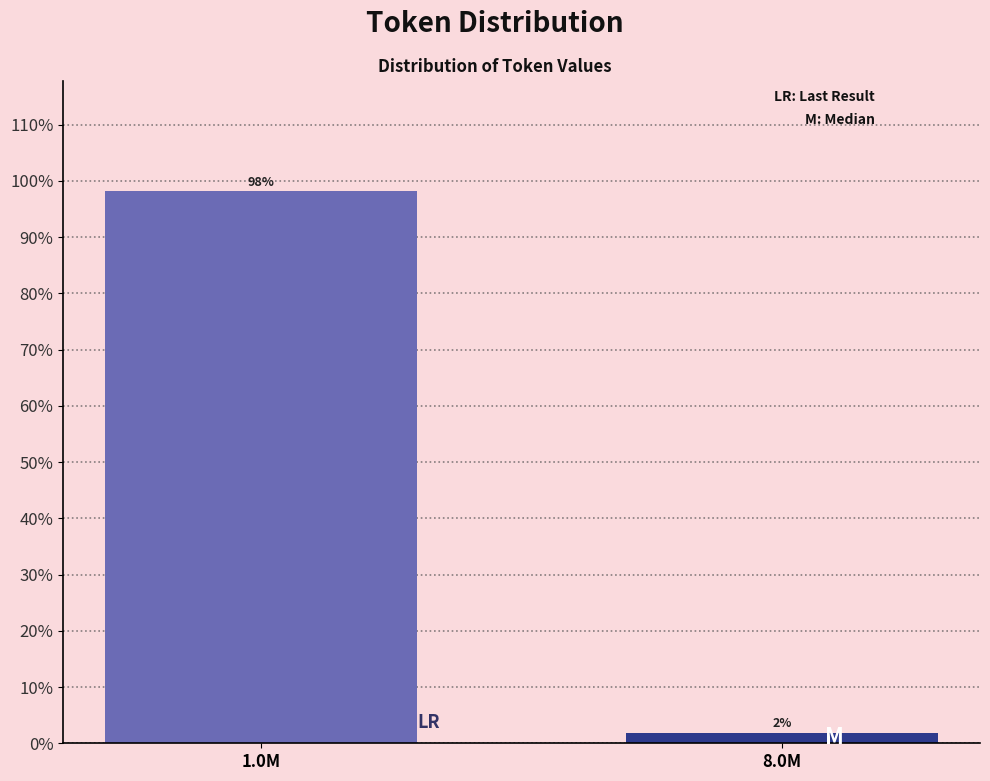

Which label corresponds to the largest value in the chart?

1.0M